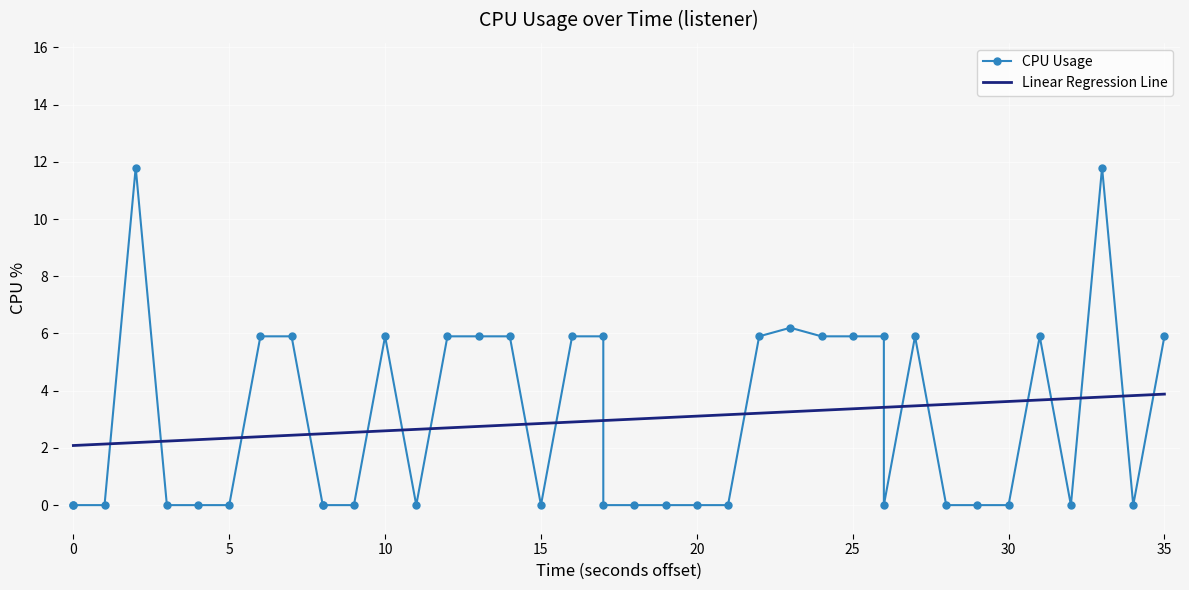

What is the sum of all Linear Regression Line values?

118.3